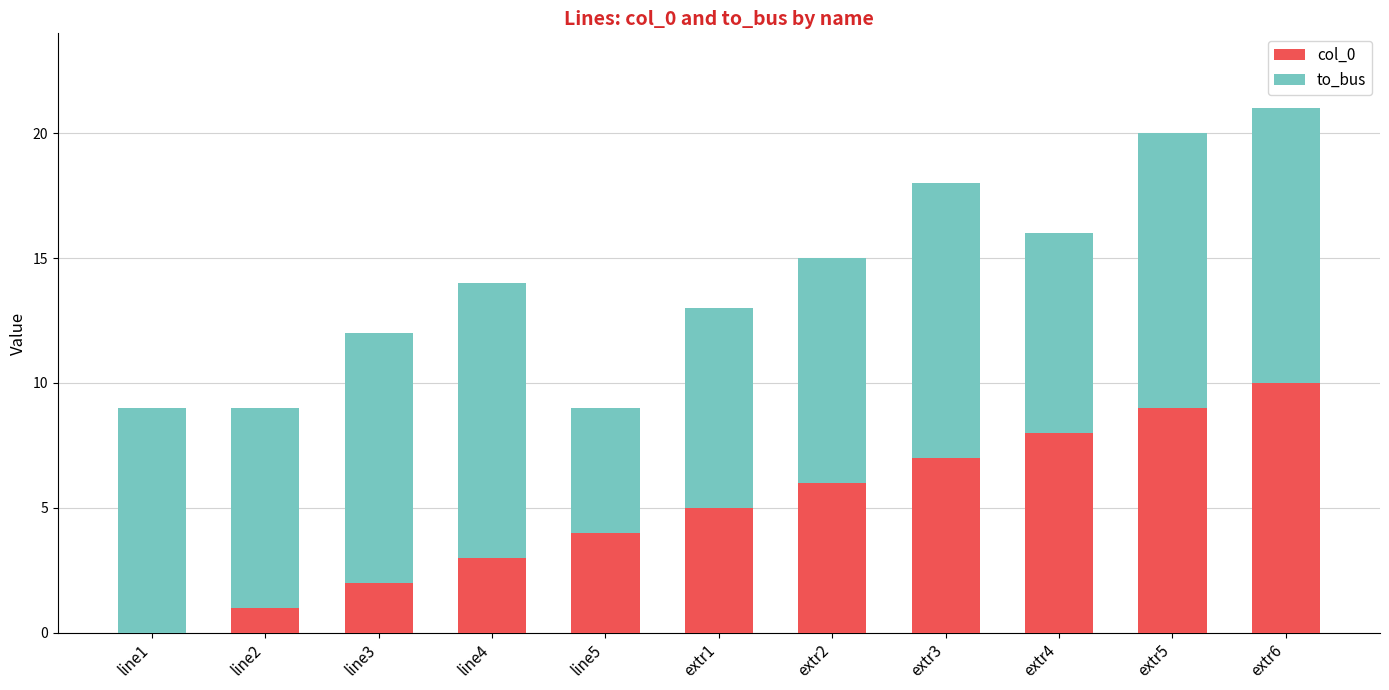

Which category has the highest value in the col_0 series?

extr6